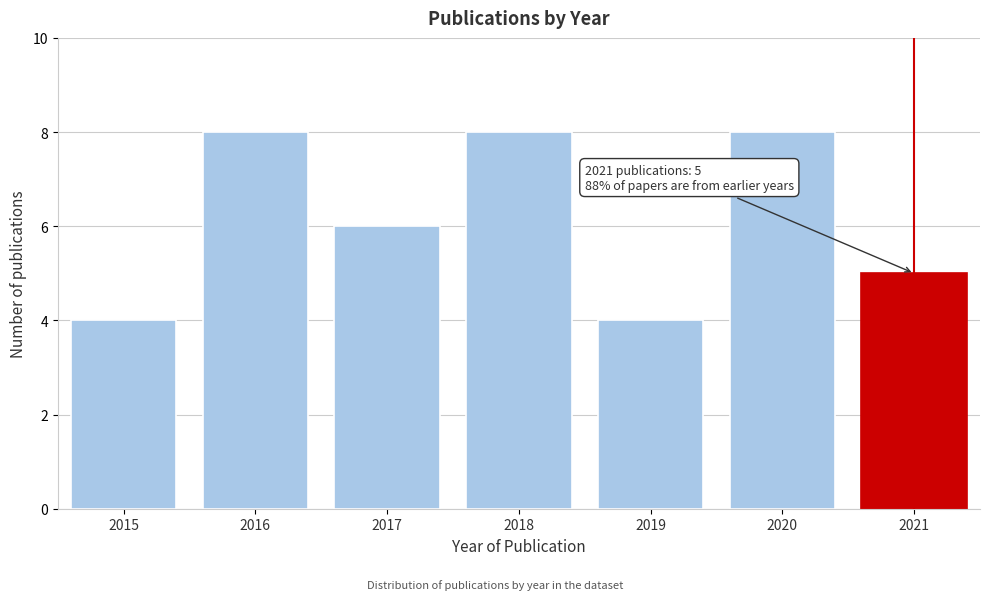

Reading left to right, extract all data points from this chart.

4	8	6	8	4	8	5